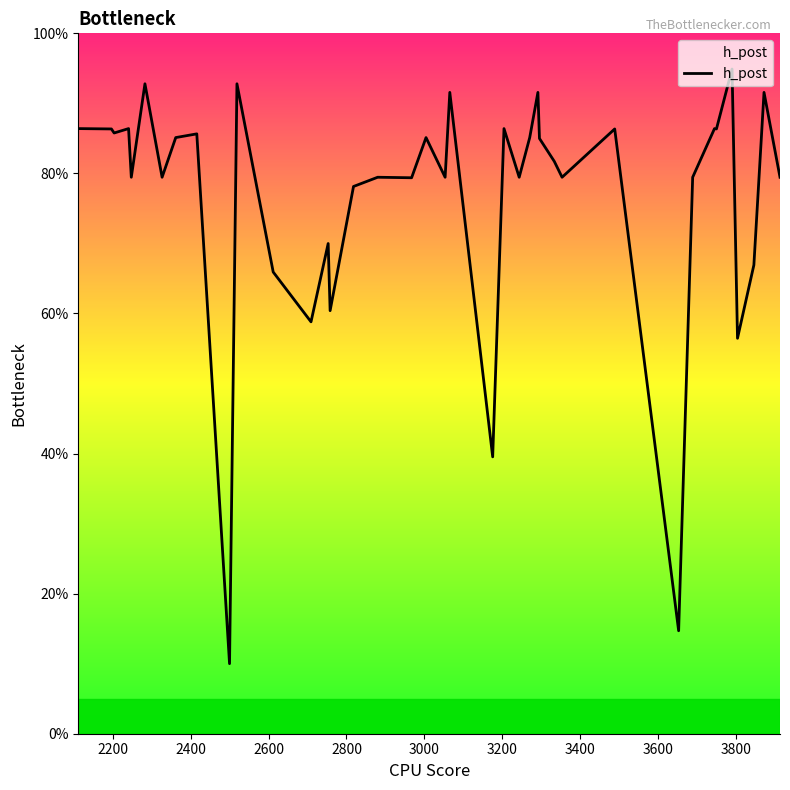

What is the difference between the maximum and minimum values?

0.8